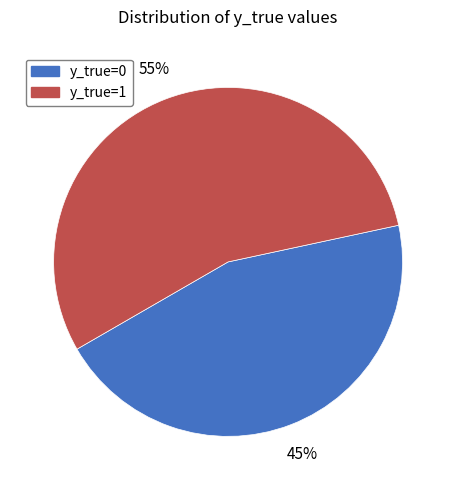

To the nearest percent, what portion does y_true=1 represent?

55%